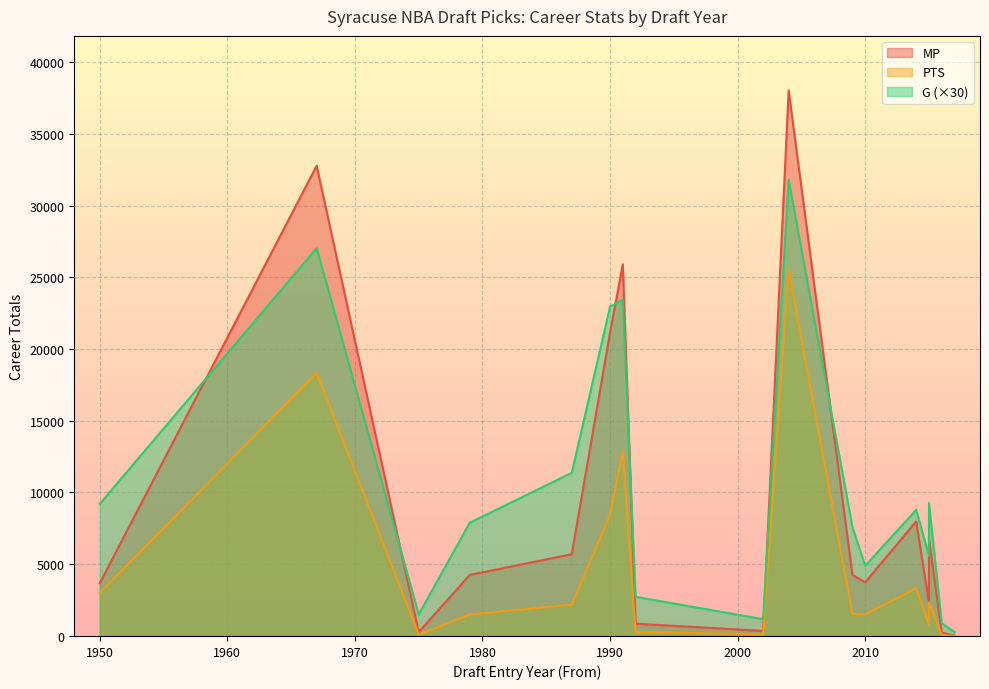

Which has a higher value, 2009 or 1950?

2009